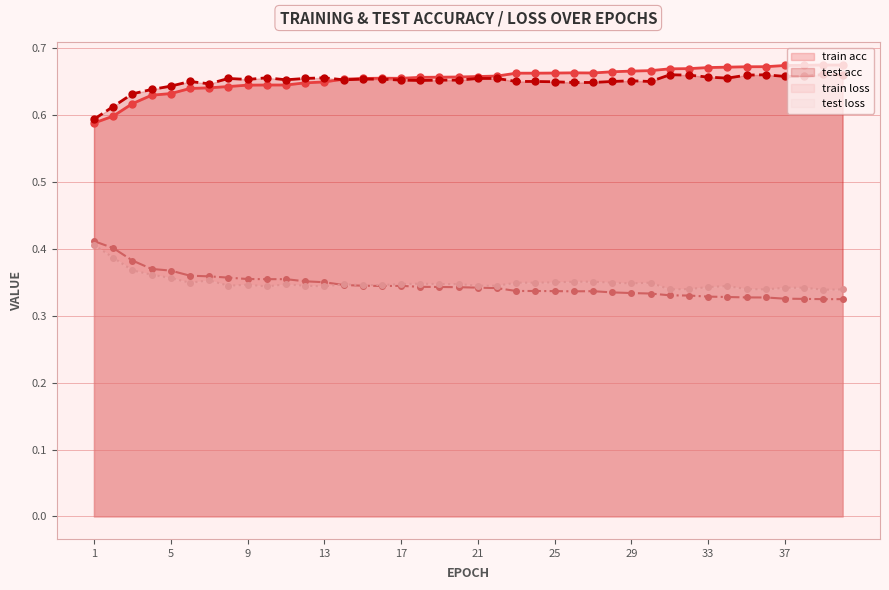

List the series in order of their peak value, lowest first.

test loss, train loss, test acc, train acc